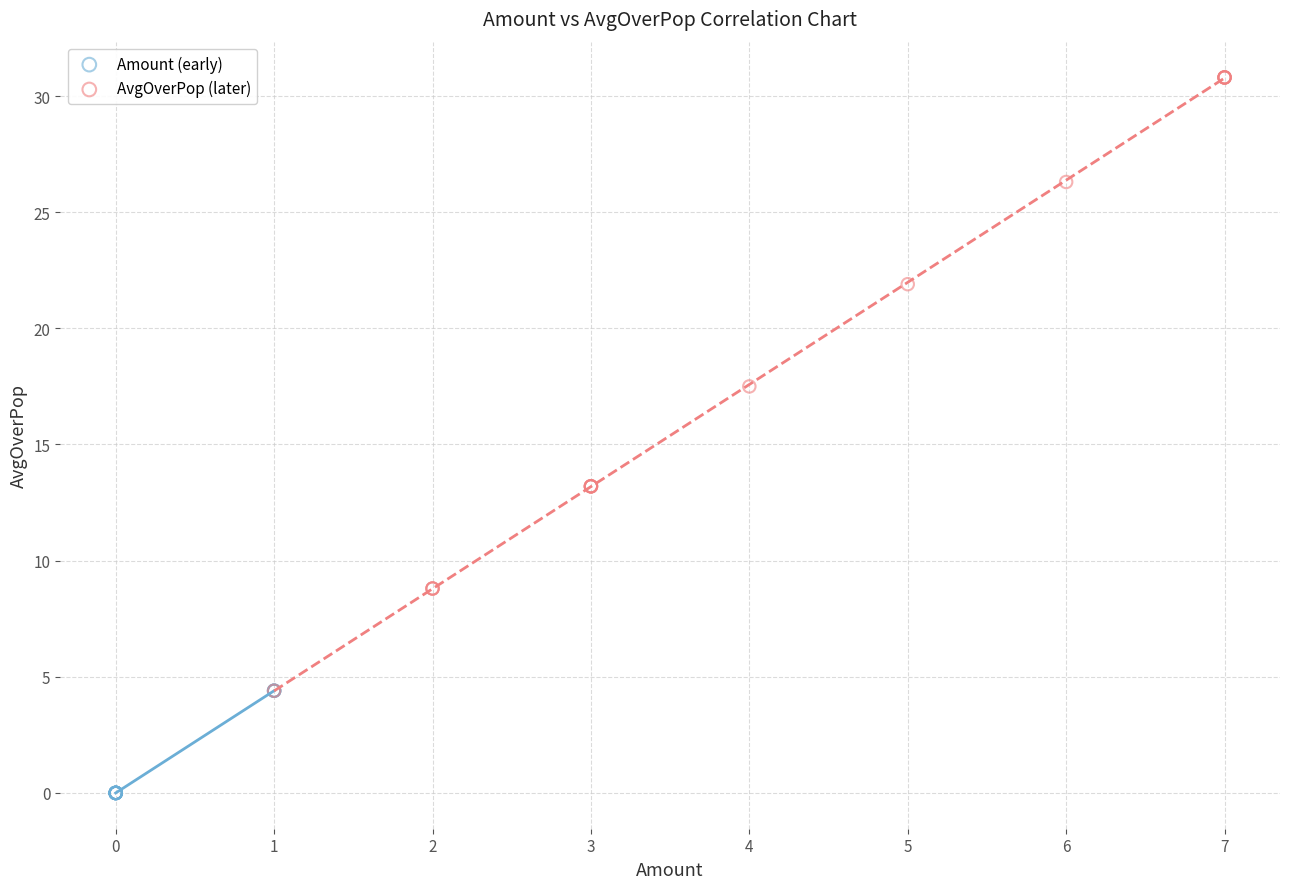

Which series reaches the minimum Y coordinate?

Amount (early)